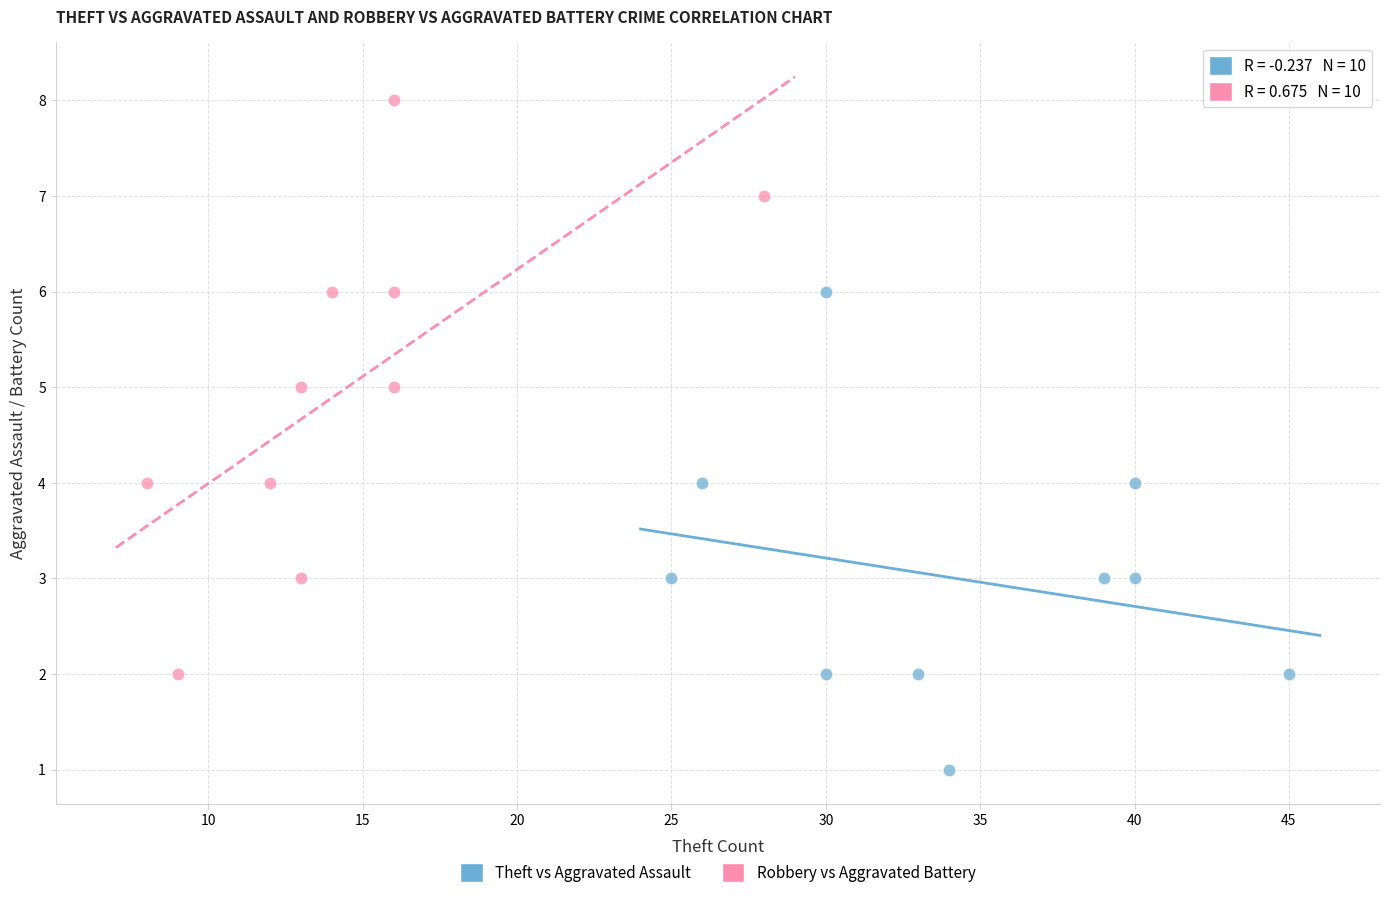

Which series contains the lowest Y value?

Theft vs Aggravated Assault